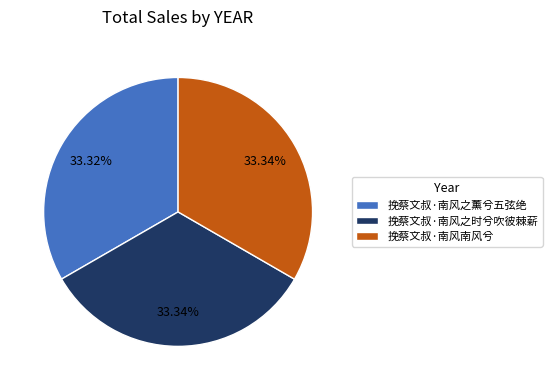

What portion of the pie excludes 挽蔡文叔·南风之时兮吹彼棘薪?

66.7%